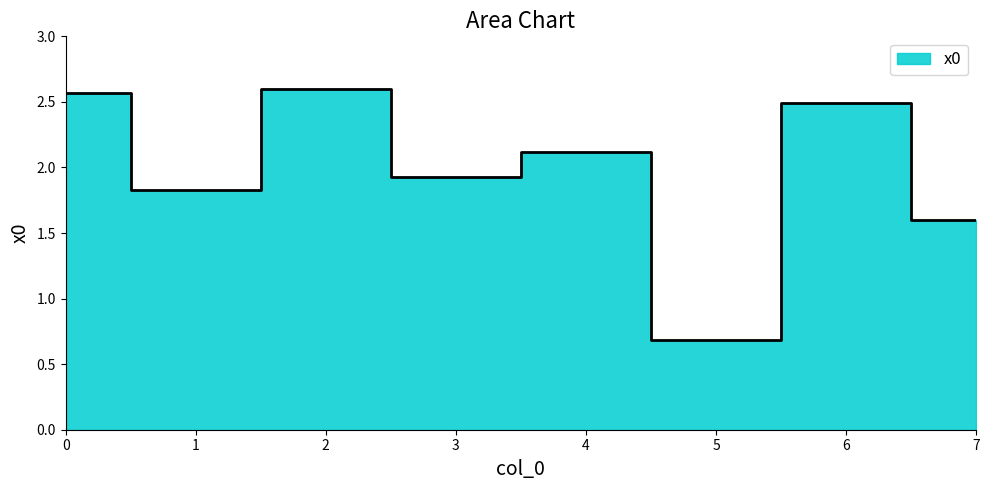

How many lines are shown in the chart?

1